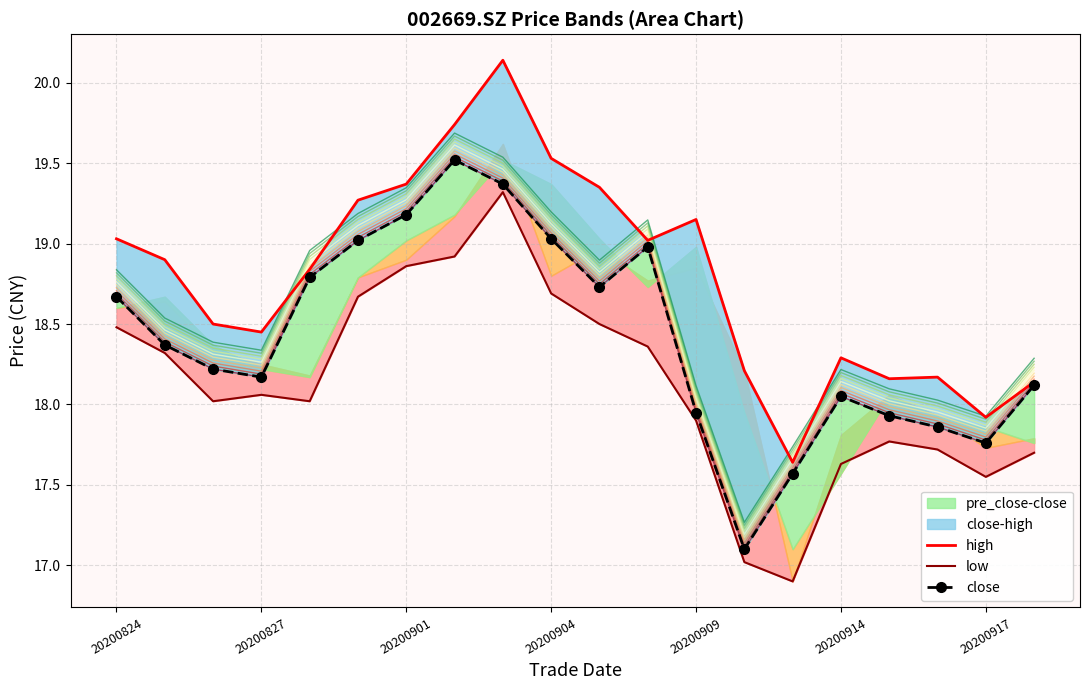

The value of close at 20200915 is 17.9. True or false?

True